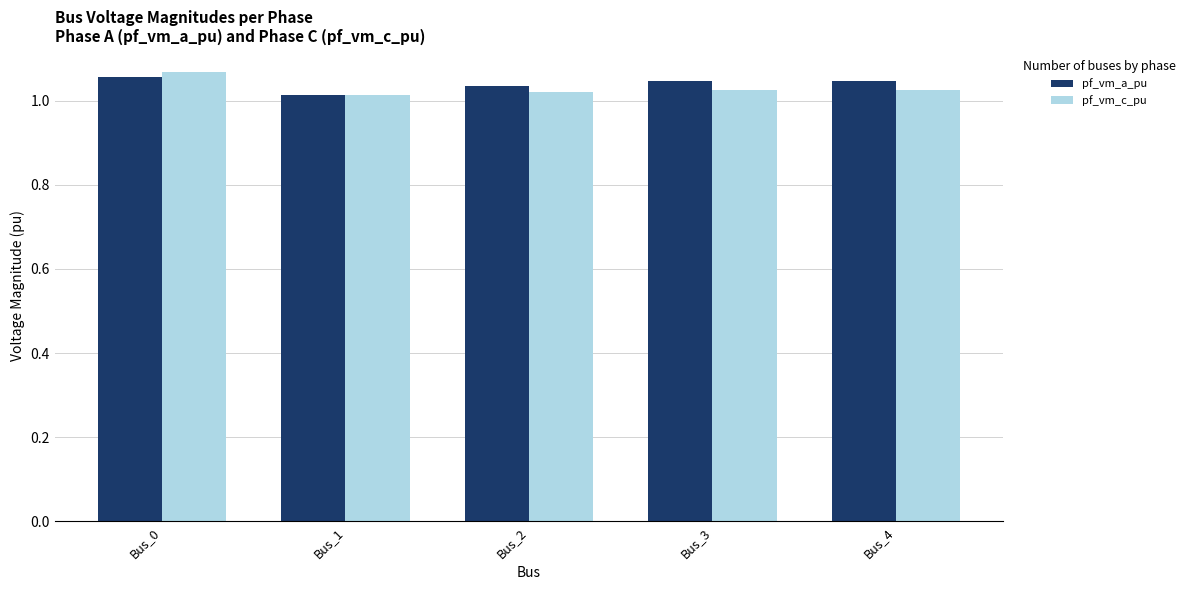

Where is pf_vm_a_pu nearest to the value 1?

Bus_1